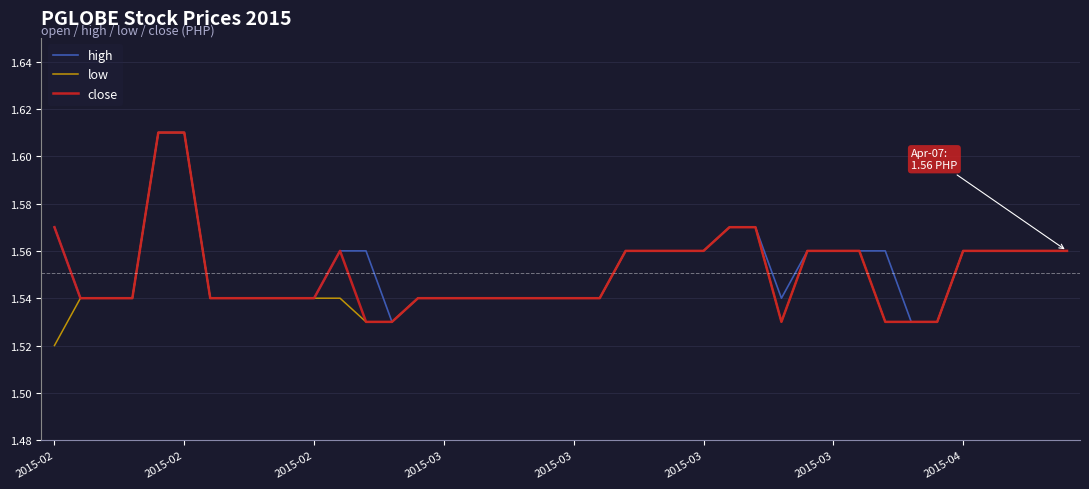

Which series has the largest total across all categories?

high